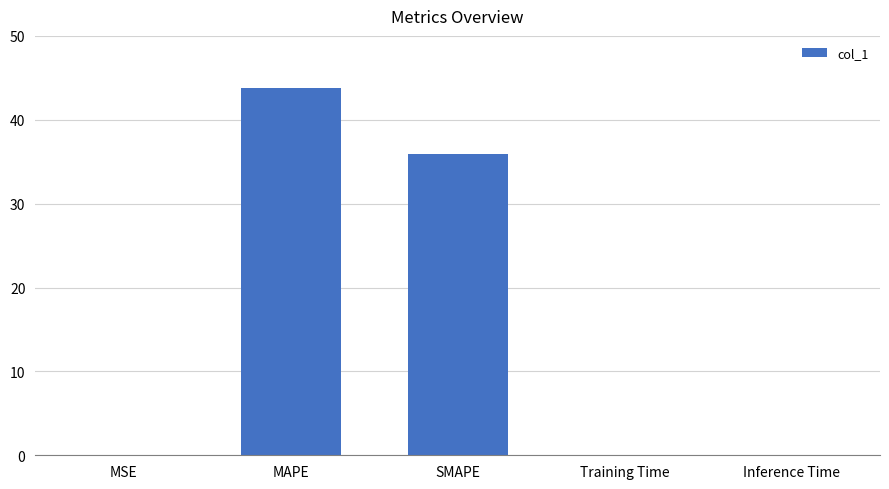

Where is the data nearest to the value 21?

SMAPE